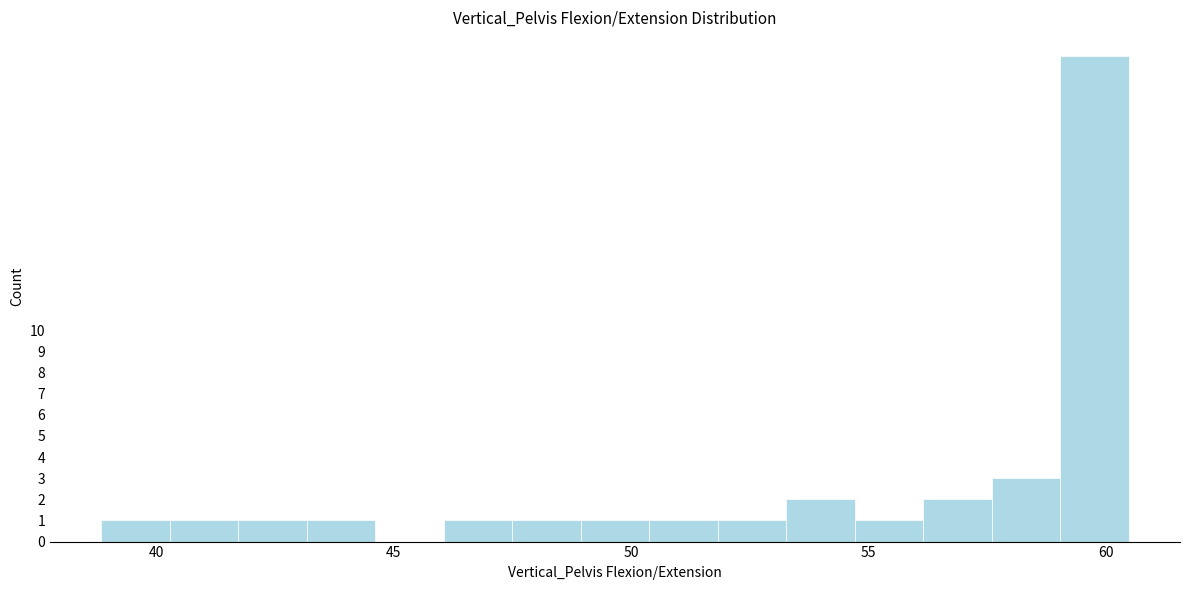

Read against the x-axis, roughly where is the centre of the tallest bar?

59.5